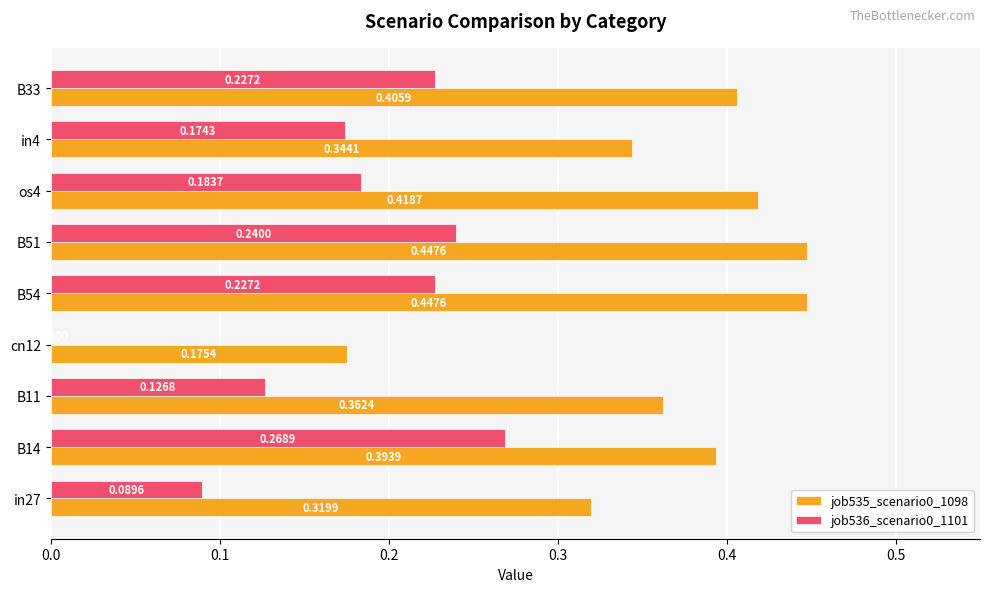

Which series changed the most between cn12 and B54?

job535_scenario0_1098